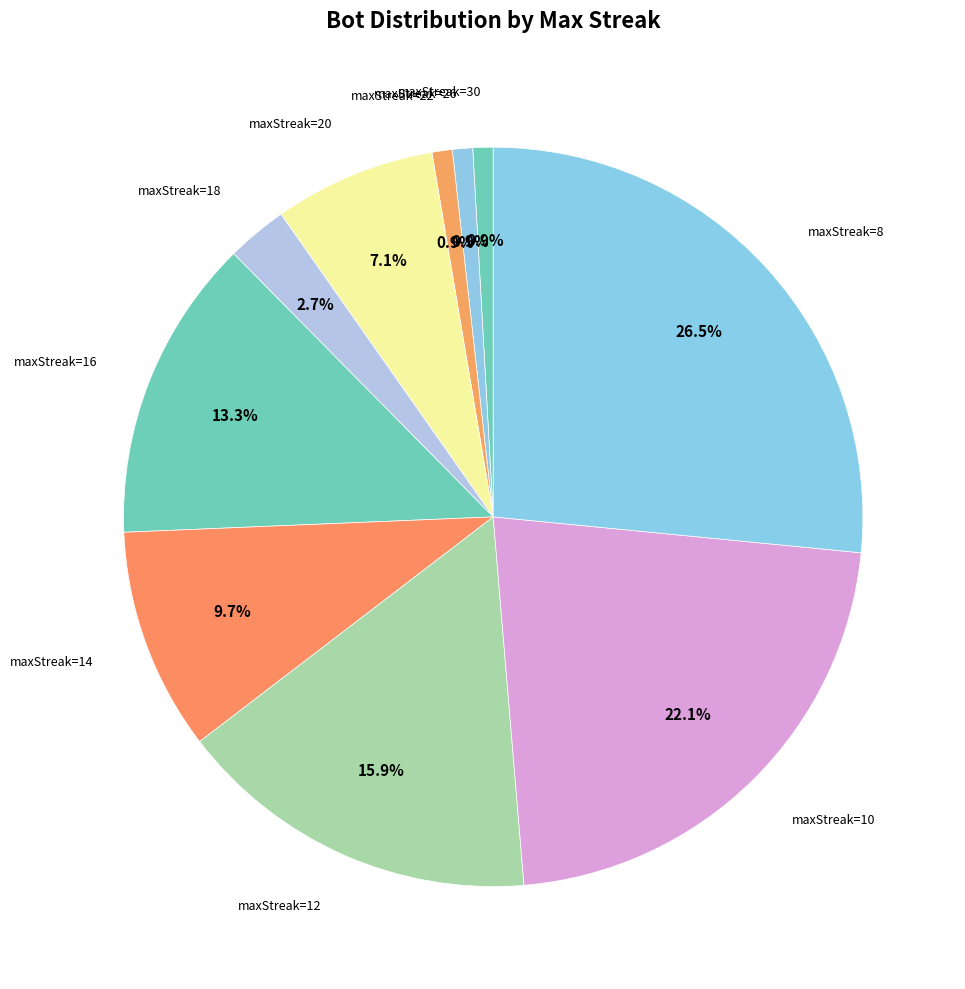

Is there a majority slice in this chart?

No